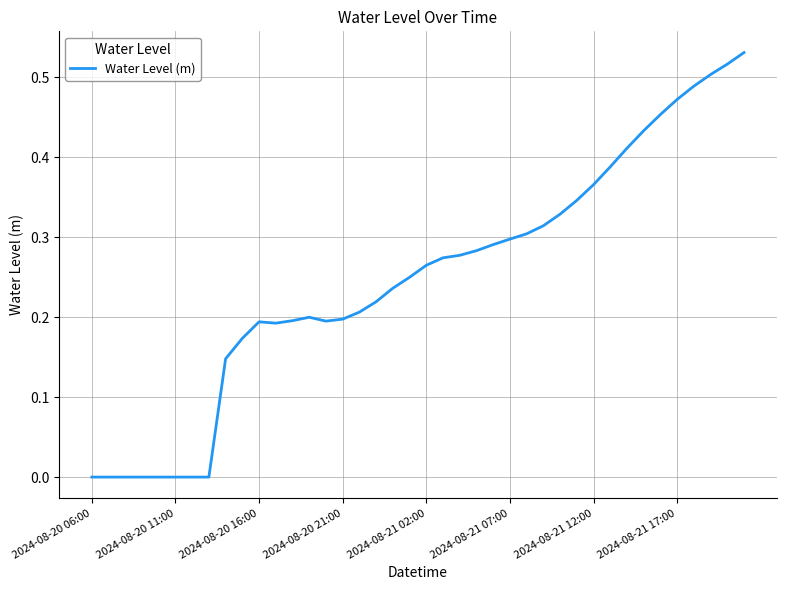

Reading left to right, extract all data points from this chart.

-0.0	-0.0	-0.0	-0.0	-0.0	-0.0	-0.0	0.0	0.1	0.2	0.2	0.2	0.2	0.2	0.2	0.2	0.2	0.2	0.2	0.2	0.3	0.3	0.3	0.3	0.3	0.3	0.3	0.3	0.3	0.3	0.4	0.4	0.4	0.4	0.5	0.5	0.5	0.5	0.5	0.5